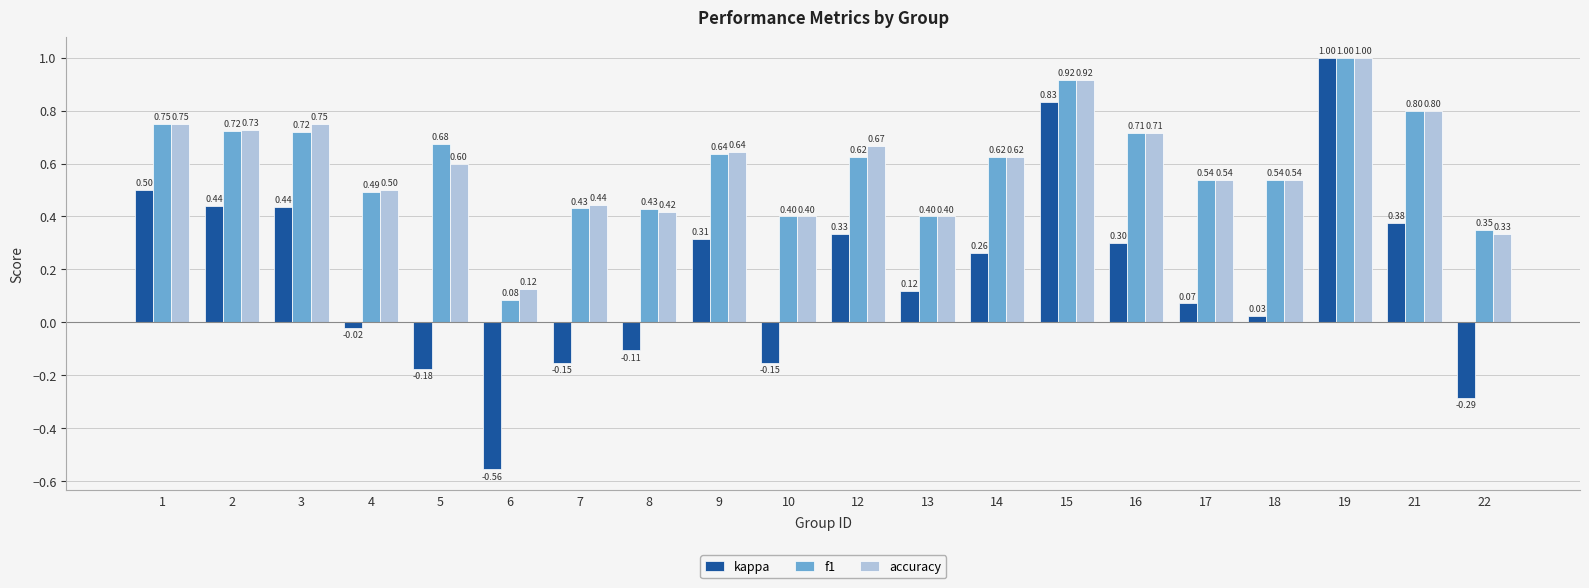

True or false: f1 has a value of 0.3 at 22.

True